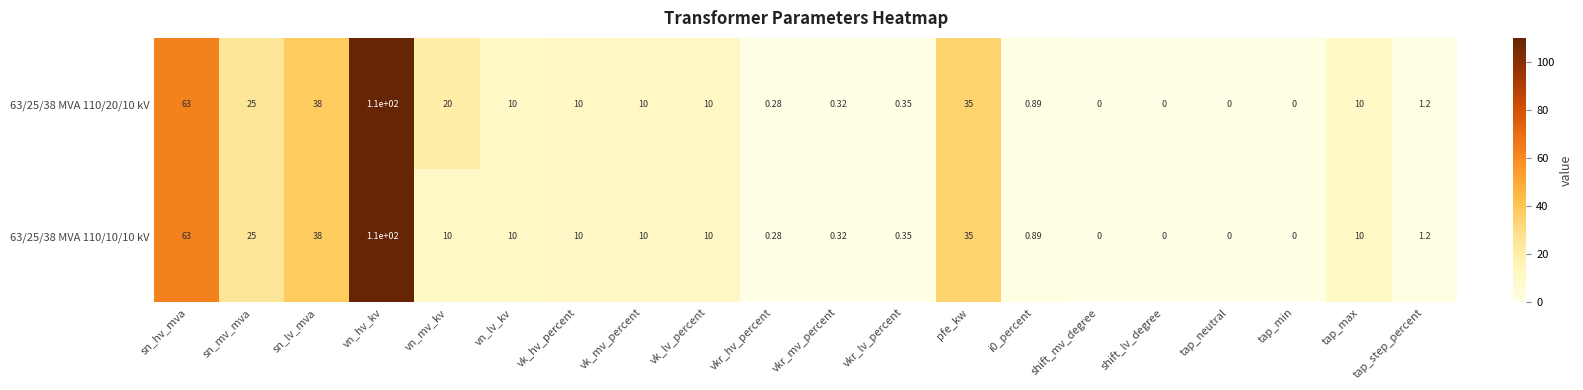

Is the value of 63/25/38 MVA 110/10/10 kV at tap_neutral greater than the value of 63/25/38 MVA 110/20/10 kV at sn_hv_mva?

No